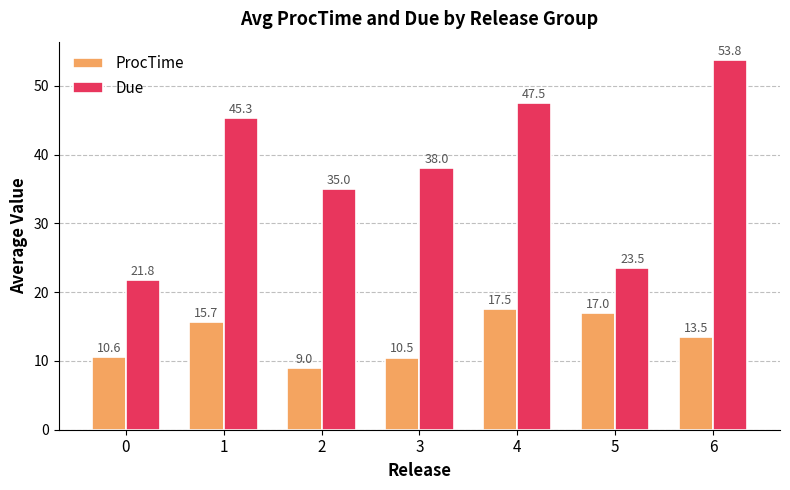

What is the maximum value for ProcTime?

17.5